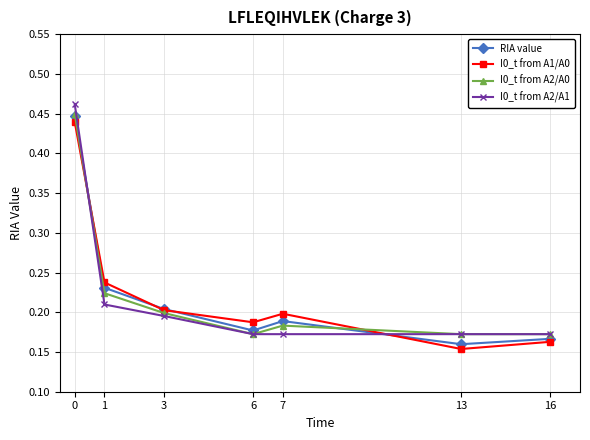

What are all the series names shown in the legend?

RIA value, I0_t from A1/A0, I0_t from A2/A0, I0_t from A2/A1